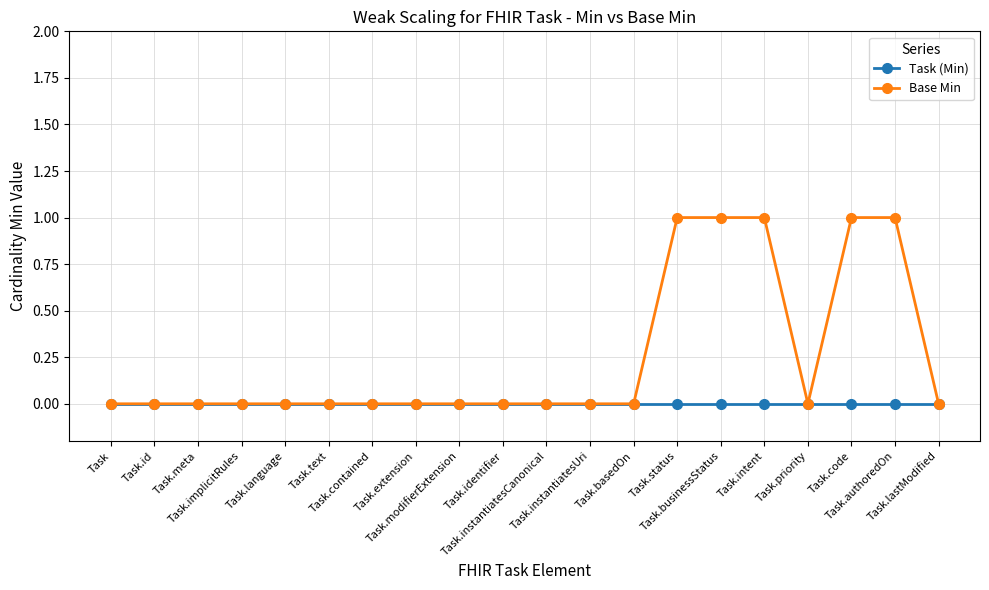

What is the value of the Base Min point at the 19th from the left?

1